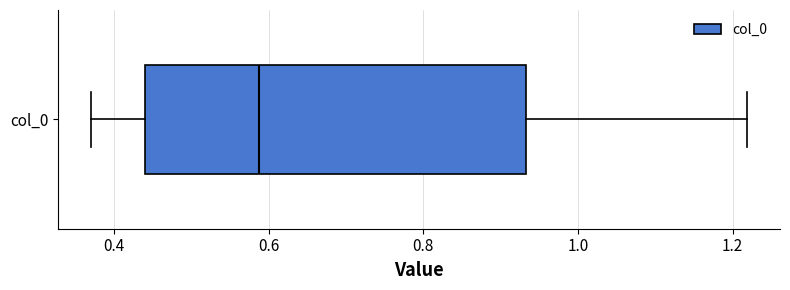

Where does the left whisker of the box for col_0 end on the x-axis? The values are not printed on the chart, so give them approximately, as read against the axis.

0.36